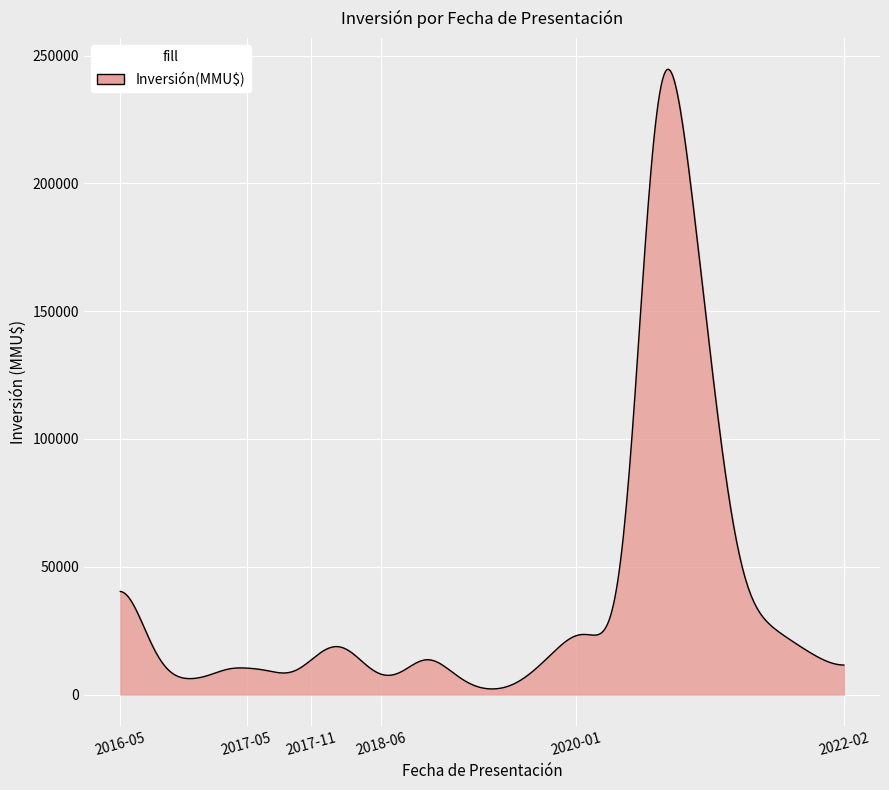

What is the maximum value shown in the chart?

244632.2